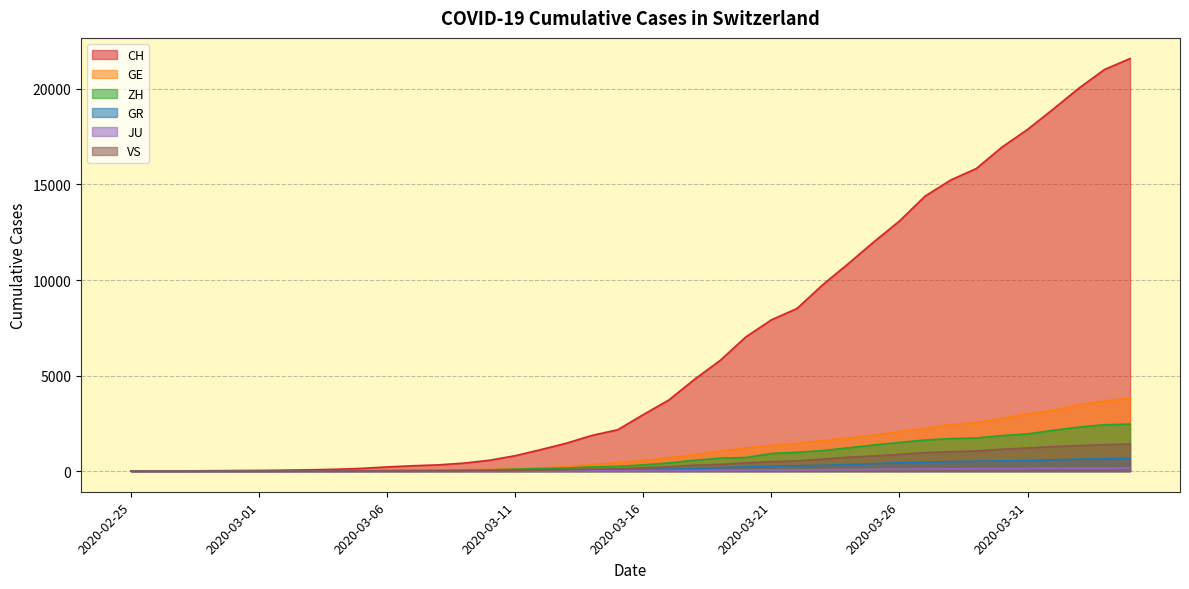

Reading left to right, list all the values displayed in this chart.

CH: 2020-02-25=0	2020-02-26=4	2020-02-27=8	2020-02-28=20	2020-02-29=30	2020-03-01=36	2020-03-02=50	2020-03-03=69	2020-03-04=97	2020-03-05=142	2020-03-06=219	2020-03-07=280	2020-03-08=327	2020-03-09=419	2020-03-10=570	2020-03-11=807	2020-03-12=1125	2020-03-13=1463	2020-03-14=1870	2020-03-15=2165	2020-03-16=2959	2020-03-17=3727	2020-03-18=4807	2020-03-19=5794	2020-03-20=7022	2020-03-21=7918	2020-03-22=8512	2020-03-23=9752	2020-03-24=10858	2020-03-25=12000	2020-03-26=13091	2020-03-27=14394	2020-03-28=15235	2020-03-29=15837	2020-03-30=16957	2020-03-31=17882	2020-04-01=18946	2020-04-02=20040	2020-04-03=21017	2020-04-04=21593
GE: 2020-02-25=0	2020-02-26=1	2020-02-27=1	2020-02-28=5	2020-02-29=9	2020-03-01=10	2020-03-02=11	2020-03-03=14	2020-03-04=16	2020-03-05=20	2020-03-06=30	2020-03-07=43	2020-03-08=45	2020-03-09=60	2020-03-10=80	2020-03-11=114	2020-03-12=155	2020-03-13=227	2020-03-14=351	2020-03-15=435	2020-03-16=556	2020-03-17=710	2020-03-18=863	2020-03-19=1041	2020-03-20=1212	2020-03-21=1350	2020-03-22=1453	2020-03-23=1611	2020-03-24=1729	2020-03-25=1870	2020-03-26=2073	2020-03-27=2231	2020-03-28=2436	2020-03-29=2547	2020-03-30=2761	2020-03-31=3003	2020-04-01=3180	2020-04-02=3469	2020-04-03=3678	2020-04-04=3816
ZH: 2020-02-25=0	2020-02-26=0	2020-02-27=2	2020-02-28=2	2020-02-29=6	2020-03-01=7	2020-03-02=10	2020-03-03=13	2020-03-04=15	2020-03-05=23	2020-03-06=29	2020-03-07=34	2020-03-08=40	2020-03-09=49	2020-03-10=62	2020-03-11=101	2020-03-12=140	2020-03-13=163	2020-03-14=218	2020-03-15=250	2020-03-16=326	2020-03-17=429	2020-03-18=568	2020-03-19=679	2020-03-20=711	2020-03-21=925	2020-03-22=984	2020-03-23=1073	2020-03-24=1221	2020-03-25=1368	2020-03-26=1500	2020-03-27=1627	2020-03-28=1701	2020-03-29=1733	2020-03-30=1859	2020-03-31=1947	2020-04-01=2136	2020-04-02=2300	2020-04-03=2428	2020-04-04=2461
GR: 2020-02-25=0	2020-02-26=2	2020-02-27=2	2020-02-28=6	2020-02-29=6	2020-03-01=6	2020-03-02=9	2020-03-03=9	2020-03-04=12	2020-03-05=14	2020-03-06=16	2020-03-07=17	2020-03-08=18	2020-03-09=18	2020-03-10=22	2020-03-11=31	2020-03-12=43	2020-03-13=53	2020-03-14=56	2020-03-15=71	2020-03-16=84	2020-03-17=101	2020-03-18=128	2020-03-19=182	2020-03-20=226	2020-03-21=258	2020-03-22=284	2020-03-23=300	2020-03-24=343	2020-03-25=393	2020-03-26=433	2020-03-27=474	2020-03-28=495	2020-03-29=519	2020-03-30=535	2020-03-31=547	2020-04-01=592	2020-04-02=622	2020-04-03=649	2020-04-04=657
JU: 2020-02-25=0	2020-02-26=0	2020-02-27=1	2020-02-28=1	2020-02-29=1	2020-03-01=1	2020-03-02=1	2020-03-03=2	2020-03-04=2	2020-03-05=4	2020-03-06=4	2020-03-07=5	2020-03-08=5	2020-03-09=7	2020-03-10=7	2020-03-11=7	2020-03-12=12	2020-03-13=17	2020-03-14=18	2020-03-15=19	2020-03-16=25	2020-03-17=29	2020-03-18=32	2020-03-19=36	2020-03-20=44	2020-03-21=54	2020-03-22=61	2020-03-23=69	2020-03-24=82	2020-03-25=92	2020-03-26=100	2020-03-27=114	2020-03-28=119	2020-03-29=127	2020-03-30=128	2020-03-31=140	2020-04-01=145	2020-04-02=149	2020-04-03=149	2020-04-04=154
VS: 2020-02-25=0	2020-02-26=0	2020-02-27=0	2020-02-28=1	2020-02-29=1	2020-03-01=2	2020-03-02=3	2020-03-03=3	2020-03-04=4	2020-03-05=5	2020-03-06=6	2020-03-07=7	2020-03-08=12	2020-03-09=17	2020-03-10=22	2020-03-11=30	2020-03-12=53	2020-03-13=76	2020-03-14=98	2020-03-15=115	2020-03-16=172	2020-03-17=225	2020-03-18=312	2020-03-19=349	2020-03-20=436	2020-03-21=498	2020-03-22=535	2020-03-23=628	2020-03-24=728	2020-03-25=793	2020-03-26=874	2020-03-27=968	2020-03-28=1017	2020-03-29=1055	2020-03-30=1144	2020-03-31=1211	2020-04-01=1282	2020-04-02=1334	2020-04-03=1385	2020-04-04=1418